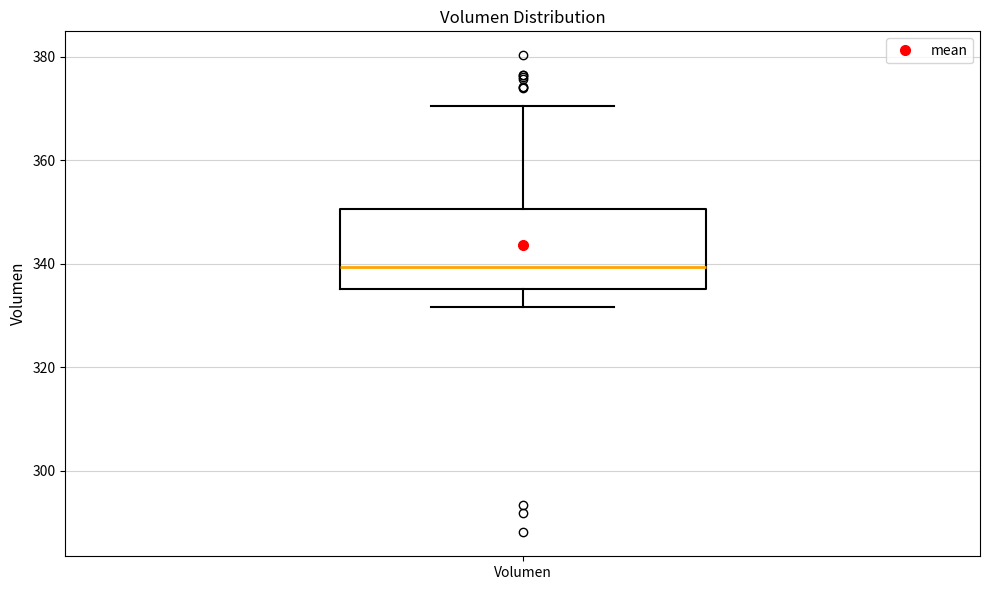

Transcribe this box plot: give where the median line is, the range the box spans, and where the two whiskers end, as read against the y-axis. The values are not printed on the chart, so give them approximately, as read against the axis.

median 340, box 336 to 350, whiskers 332 to 370